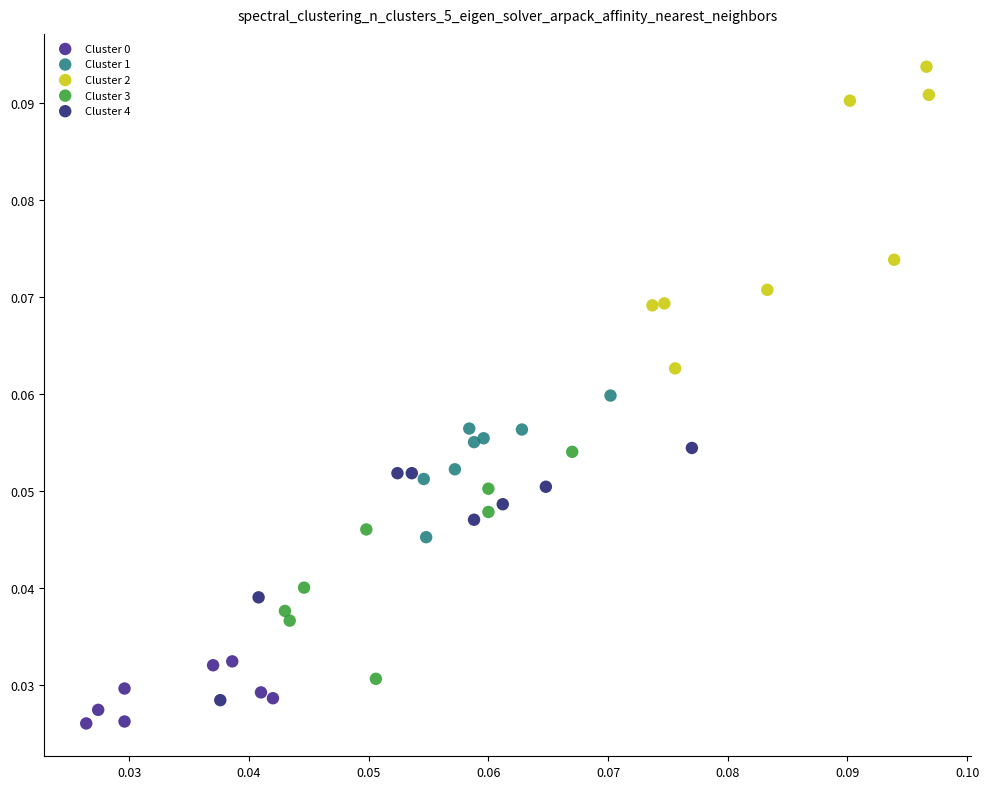

Which series reaches the maximum Y coordinate?

Cluster 2